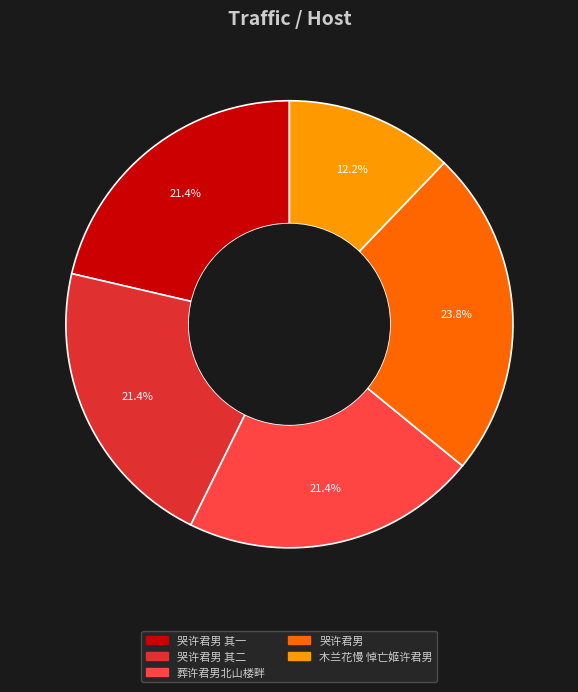

To the nearest percent, what is the difference between the largest and smallest slice percentages?

12%